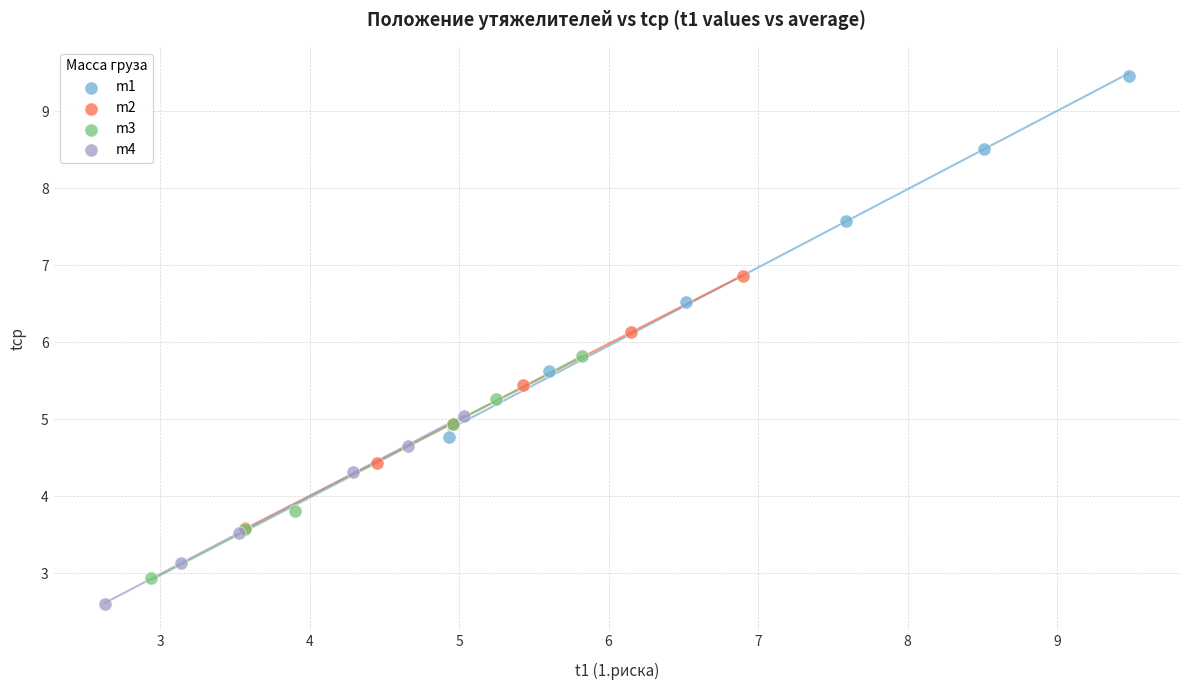

Which series contains the highest Y value?

m1